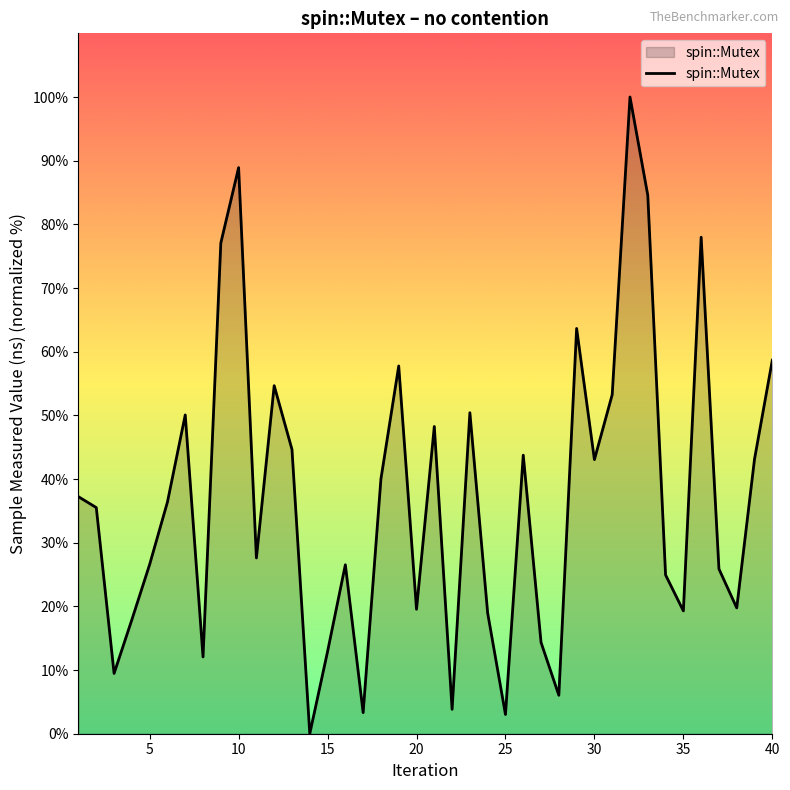

What is the difference between the maximum and minimum values?

100.0